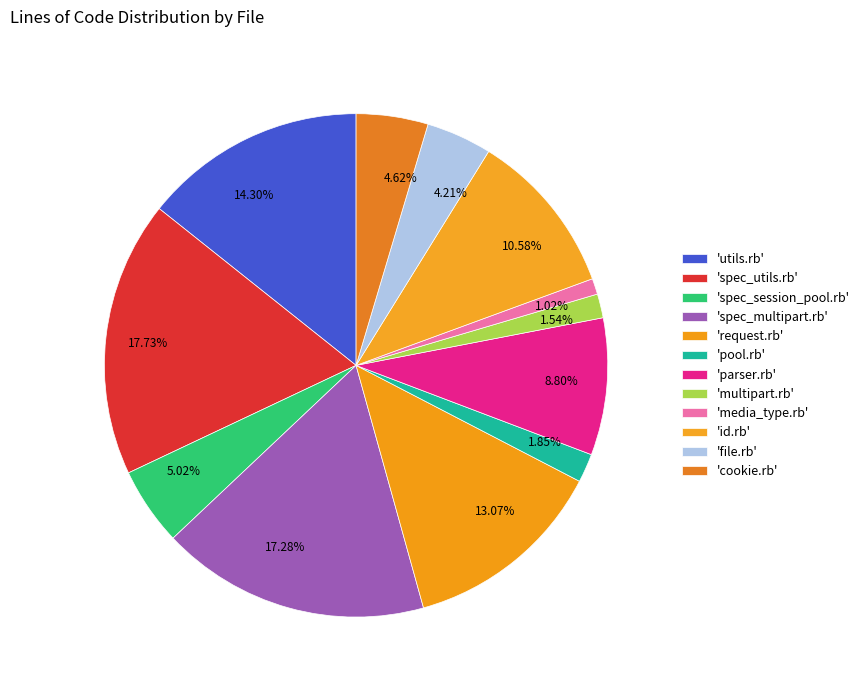

Which has a higher value, 17.73% or 1.85%?

17.73%